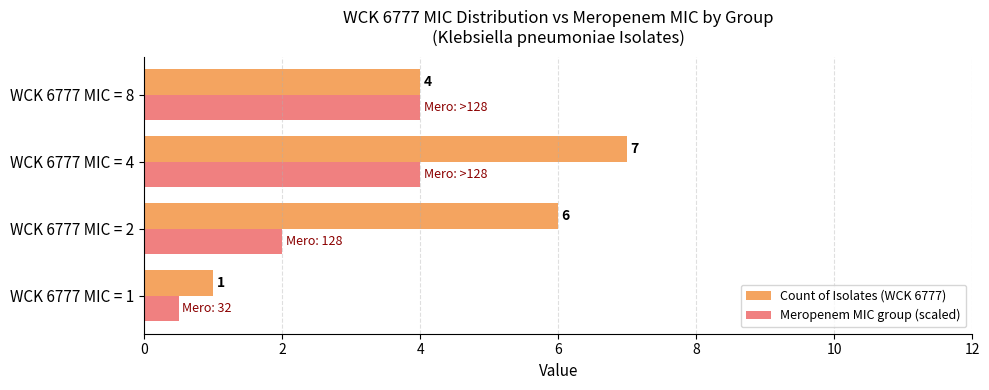

How many data points in Count of Isolates (WCK 6777) are less than 6?

2